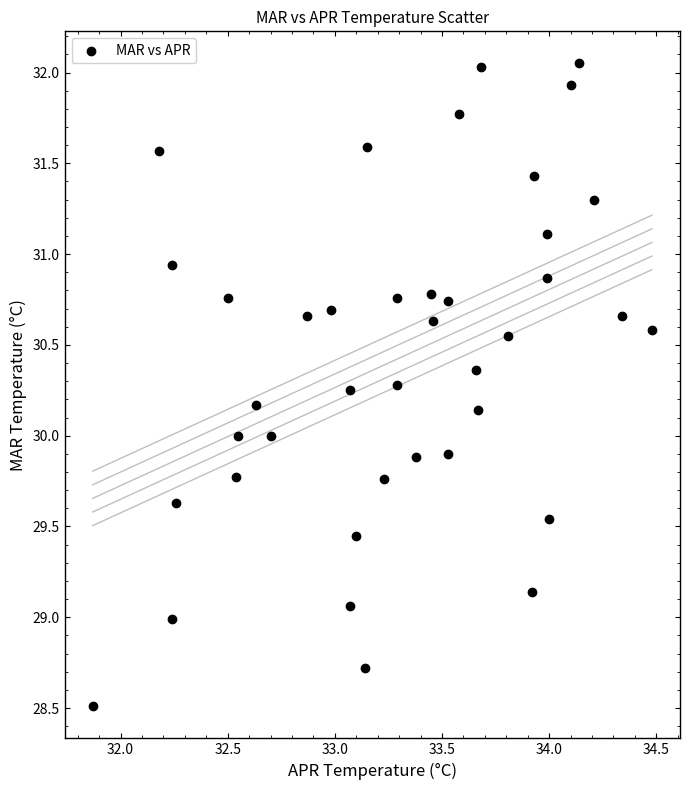

What is the range of Y values (max minus min)?

3.5